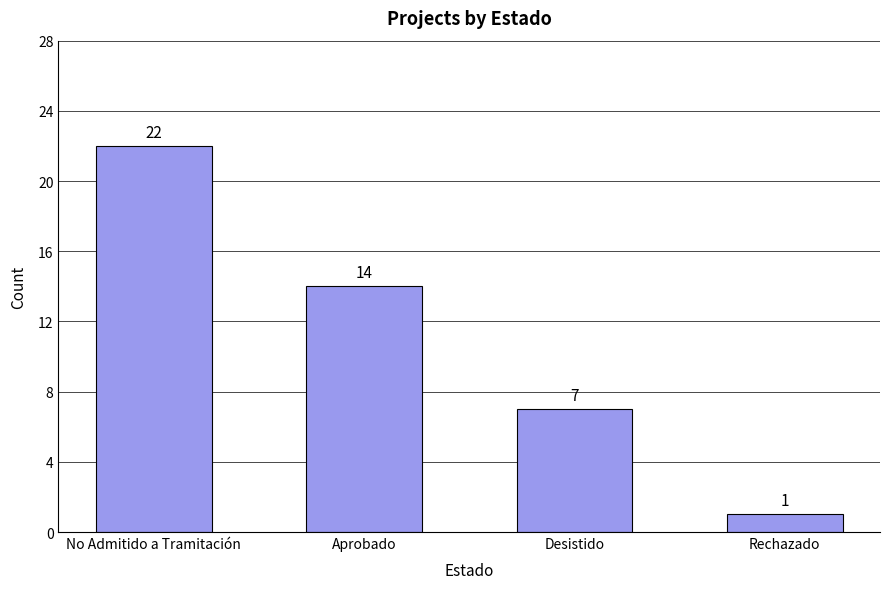

The chart shows a value of 10 at Desistido. True or false?

False